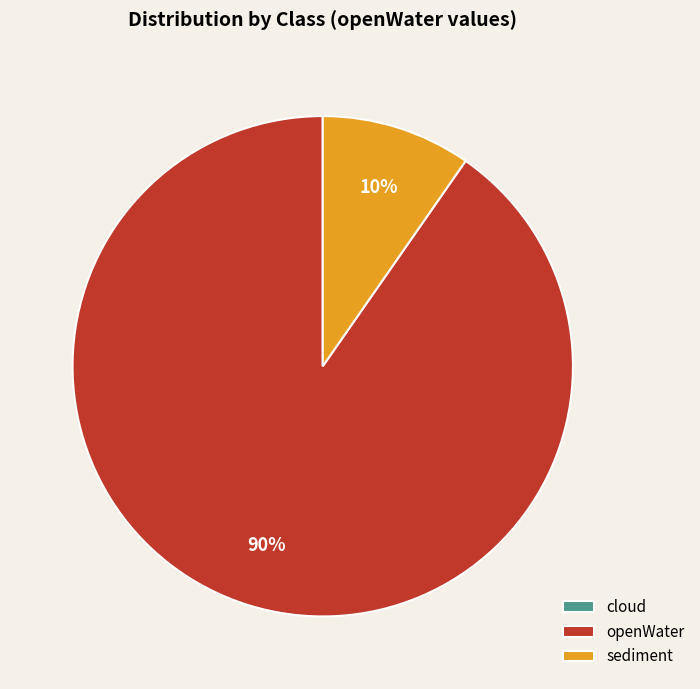

Is the sum of sediment and openWater greater than half?

Yes